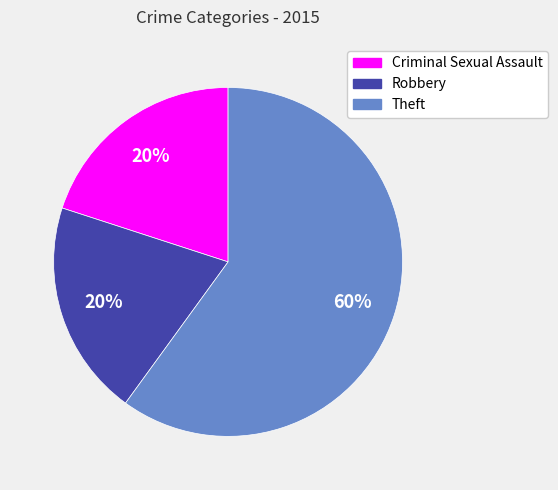

Approximately how many times larger is the value at Robbery compared to Criminal Sexual Assault?

1.0